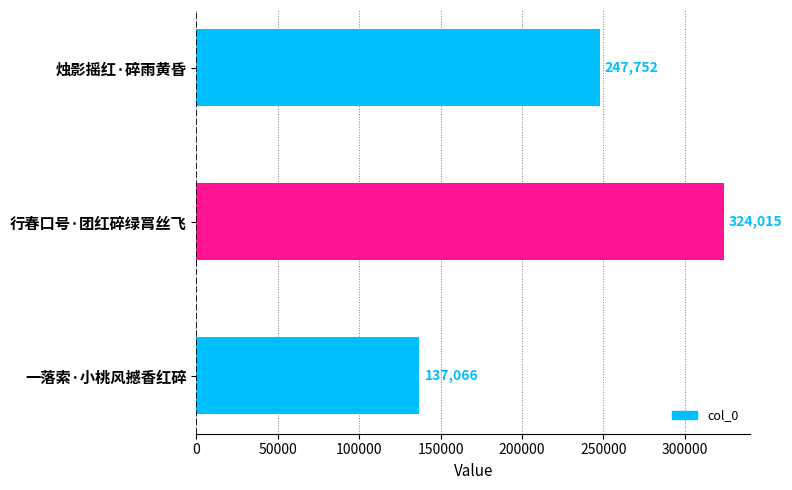

Which category has the highest value across all series?

行春口号·团红碎绿罥丝飞